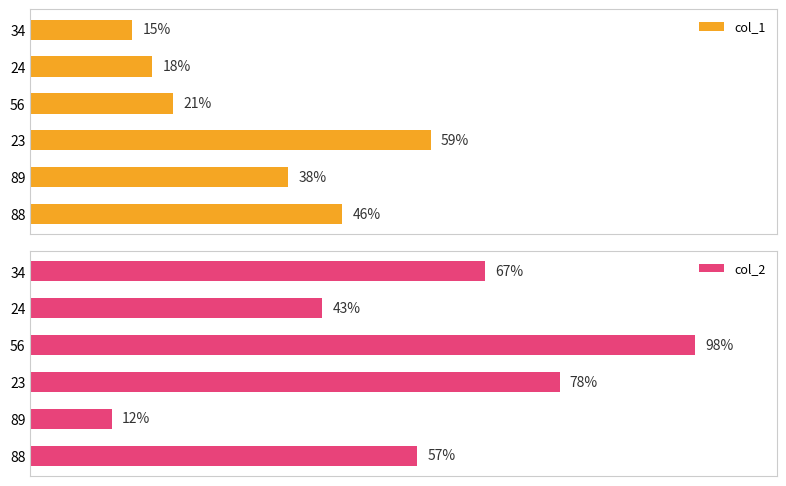

List the labels in order of col_1 value, largest first.

23, 88, 89, 56, 24, 34